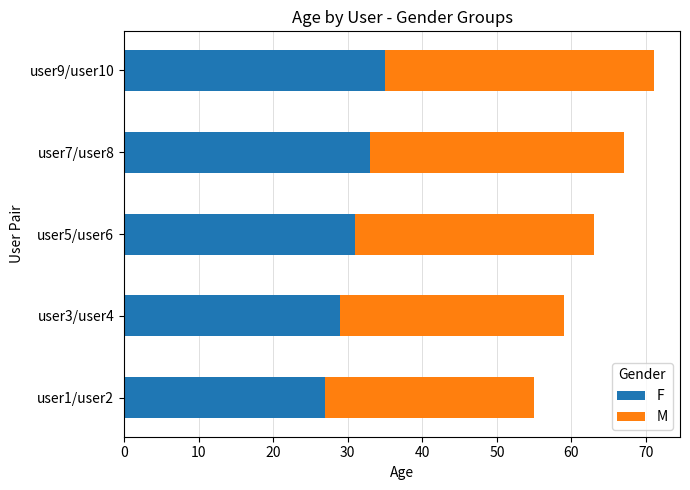

What are all the series names shown in the legend?

F, M